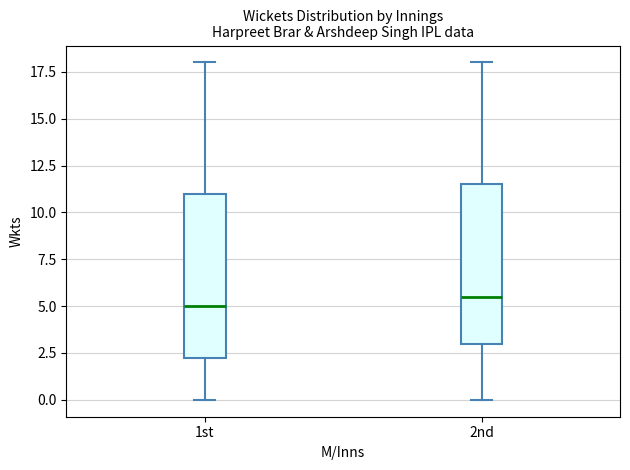

Reading left to right, transcribe this box plot: for each box, give where its median line is, the range the box spans, and where its two whiskers end, as read against the y-axis. The values are not printed on the chart, so give them approximately, as read against the axis.

1st: median 5.0, box 2.5 to 11.0, whiskers 0.0 to 18.0
2nd: median 5.5, box 3.0 to 11.5, whiskers 0.0 to 18.0